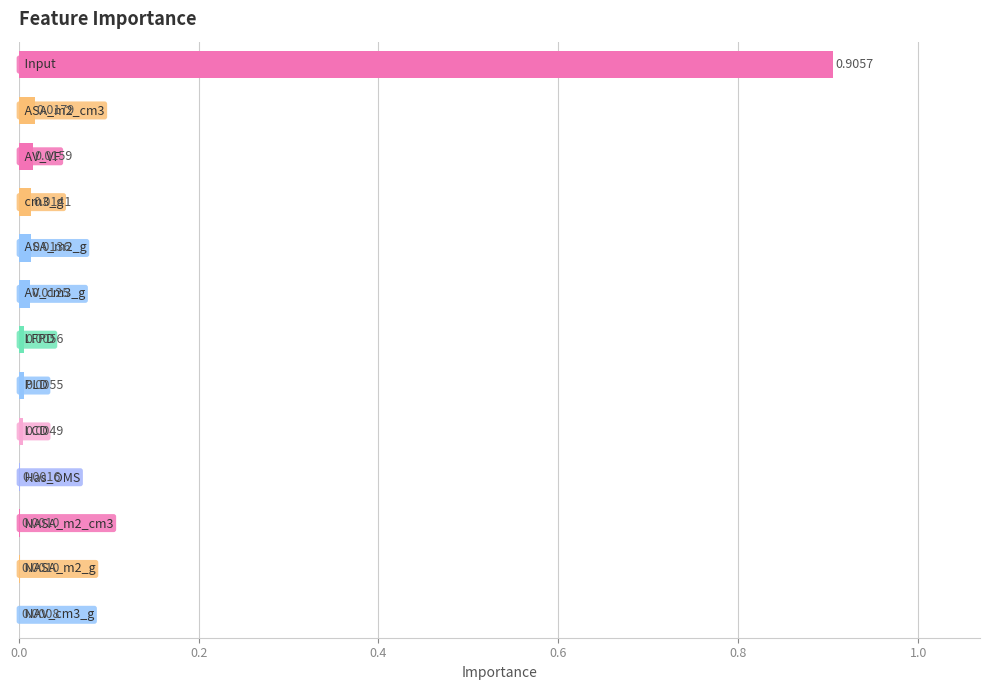

What is the sum of all values?

1.0